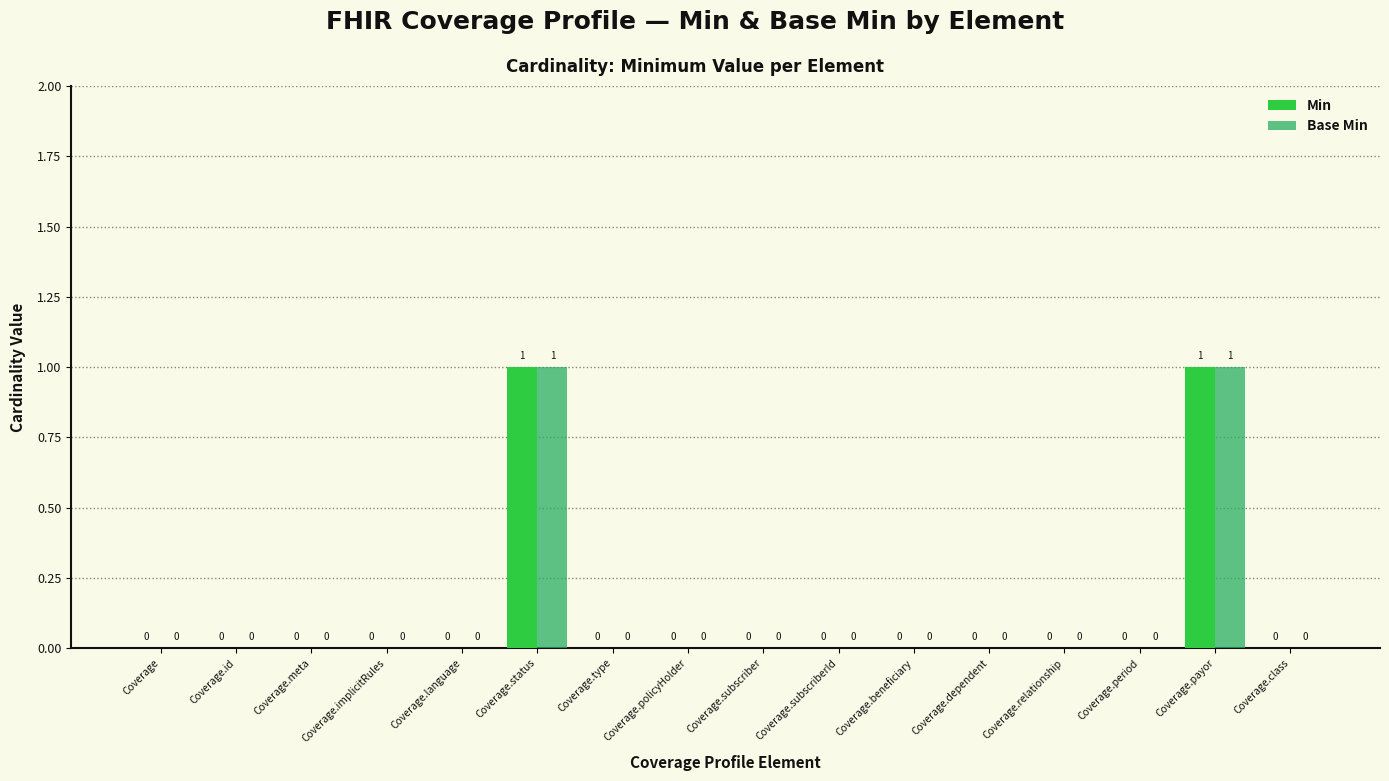

Are the bars horizontal?

No